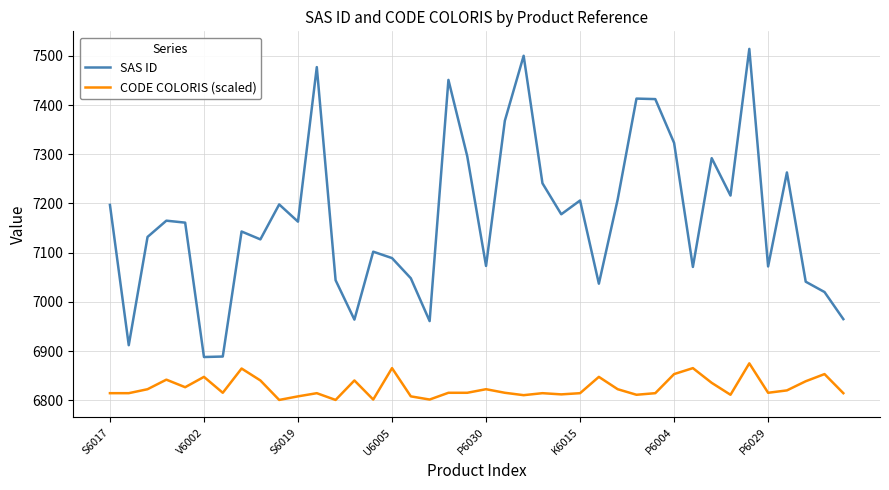

What is the difference between the maximum and minimum values in the SAS ID series?

626.0